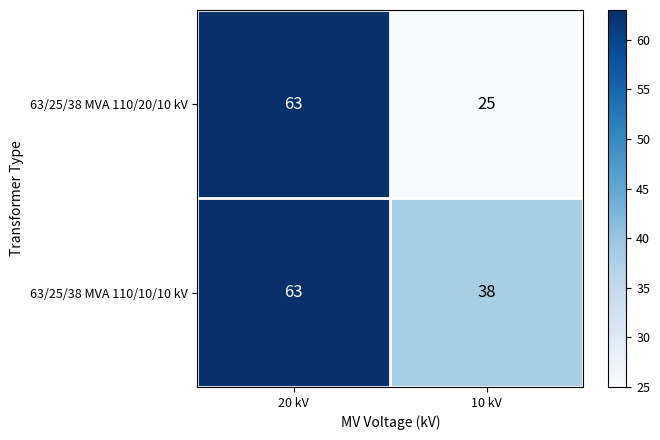

List the labels in order of 63/25/38 MVA 110/20/10 kV value, largest first.

20 kV, 10 kV